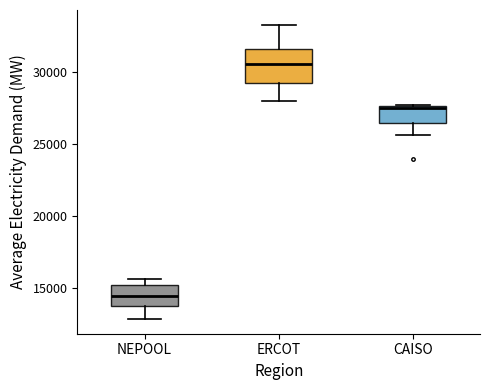

Reading left to right, read every box against the y-axis: the position of its median line, the range the box covers, and the ends of its whiskers. The values are not printed on the chart, so give them approximately, as read against the axis.

NEPOOL: median 14500, box 13500 to 15000, whiskers 13000 to 15500
ERCOT: median 30500, box 29000 to 31500, whiskers 28000 to 33500
CAISO: median 27500, box 26500 to 27500, whiskers 25500 to 27500